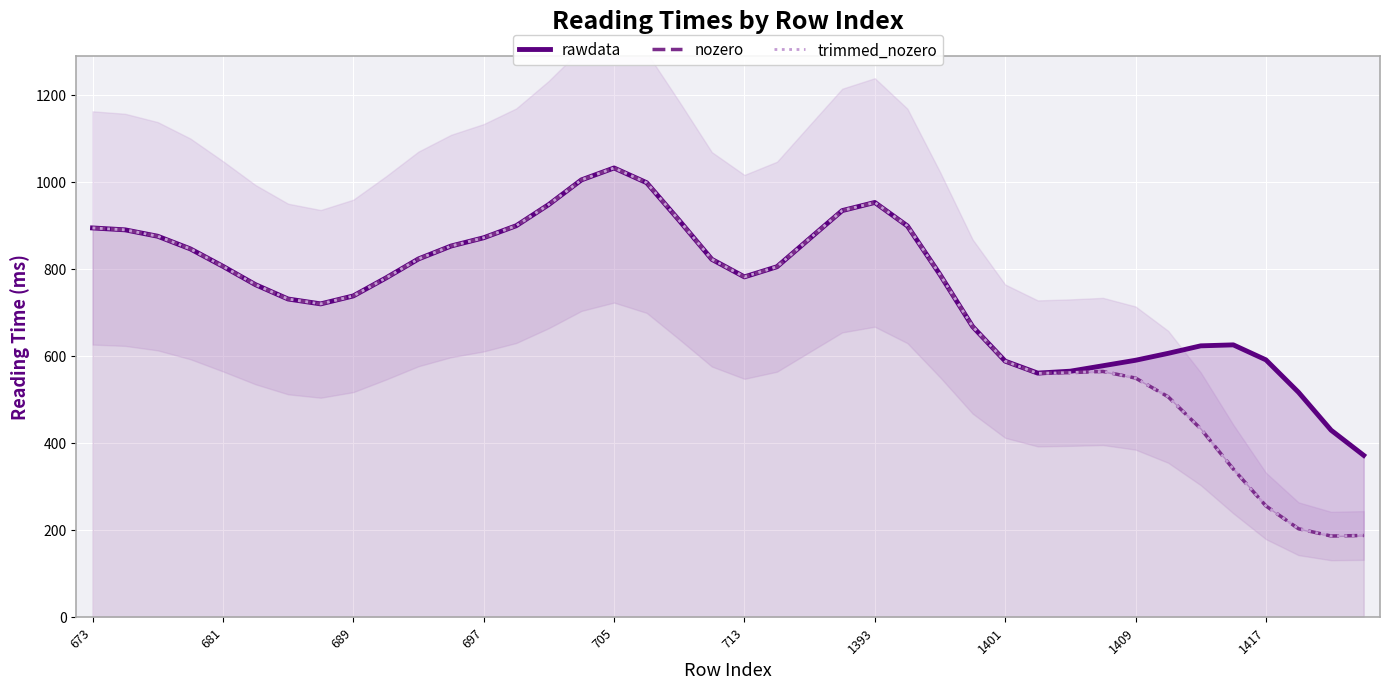

What is the sum of all trimmed_nozero values?

28815.0